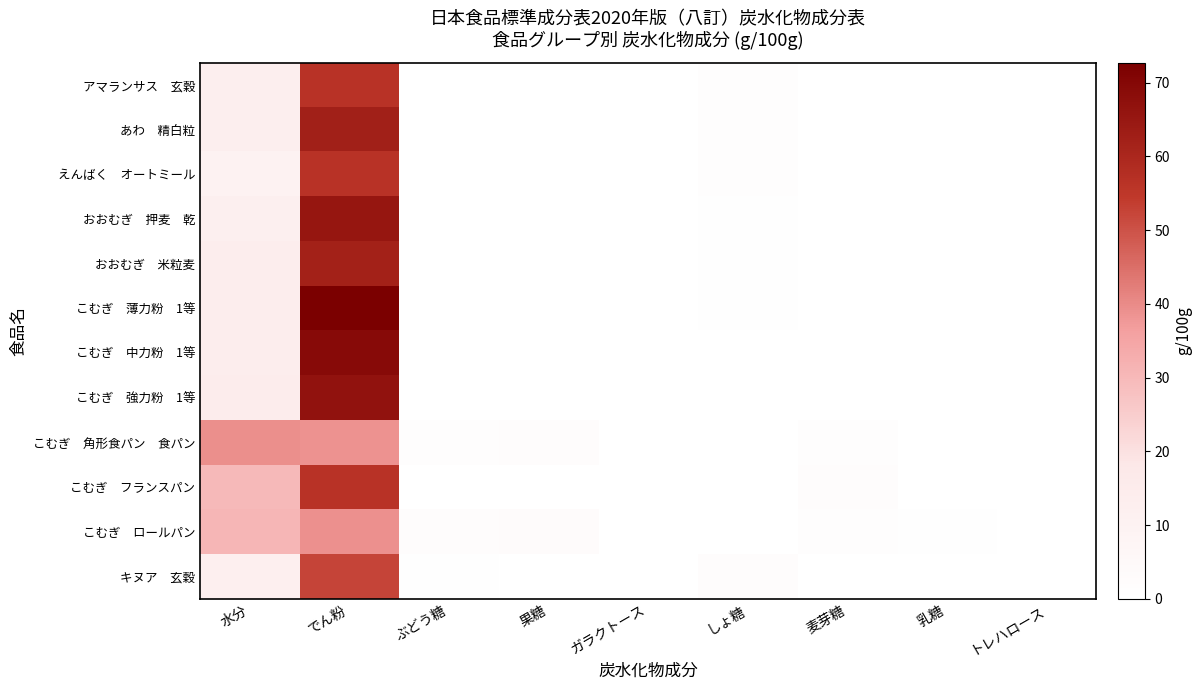

What is the total value across all series at でん粉?

697.3